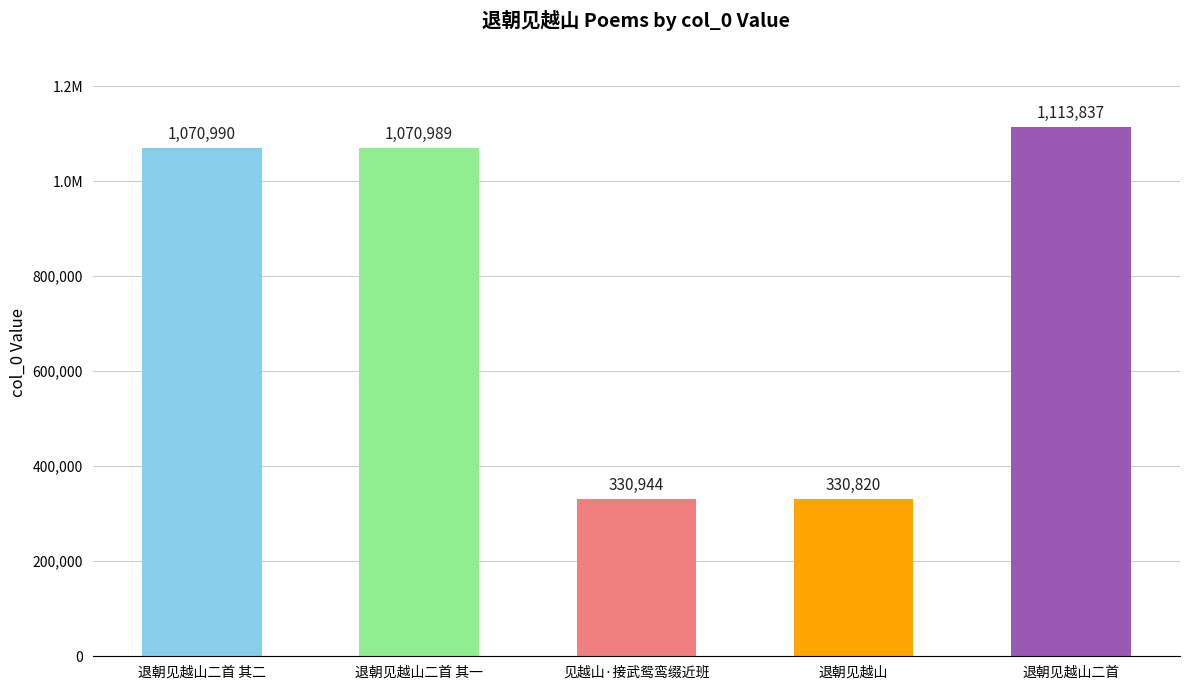

Reading left to right, transcribe all the data shown in this chart.

1070990	1070989	330944	330820	1113837